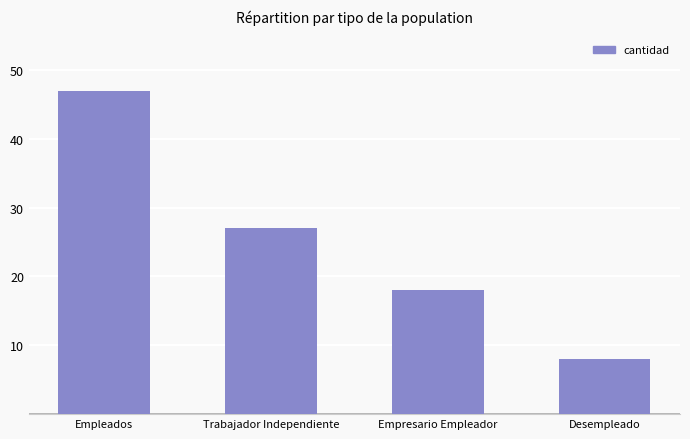

Is it true that the value at Empresario Empleador is 18?

True